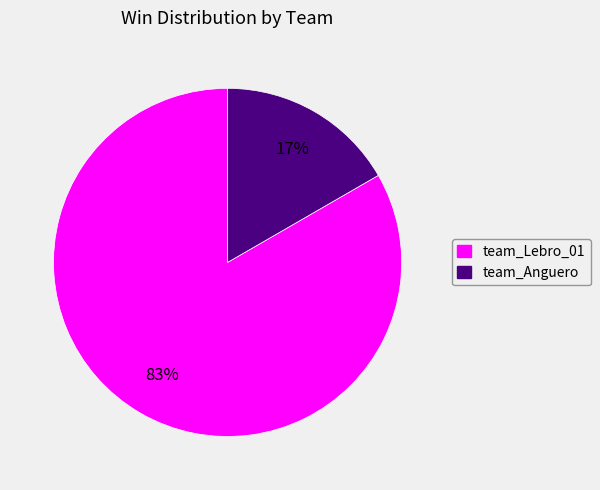

Is the sum of team_Lebro_01 and team_Anguero greater than half?

Yes